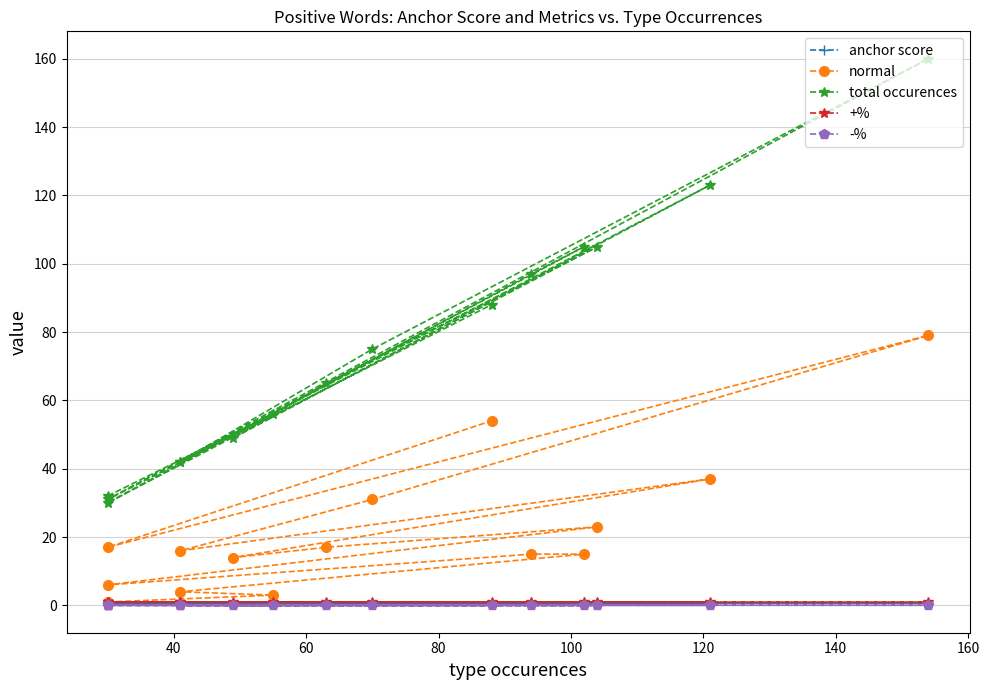

What are all the series names shown in the legend?

anchor score, normal, total occurences, +%, -%